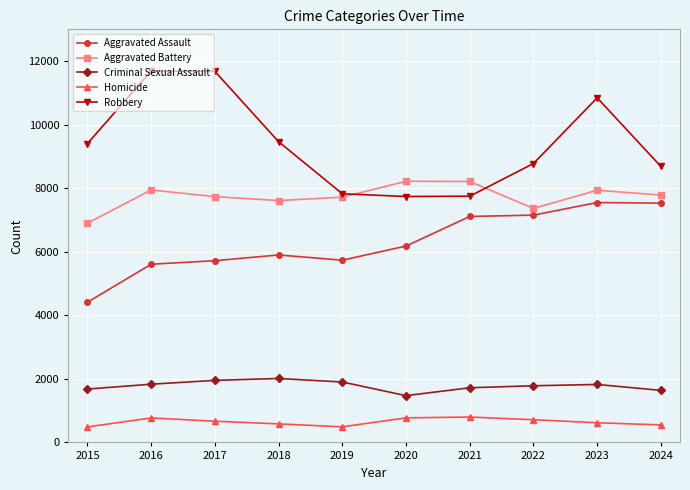

Is the value of Robbery at 2016 greater than the value of Aggravated Assault at 2022?

Yes